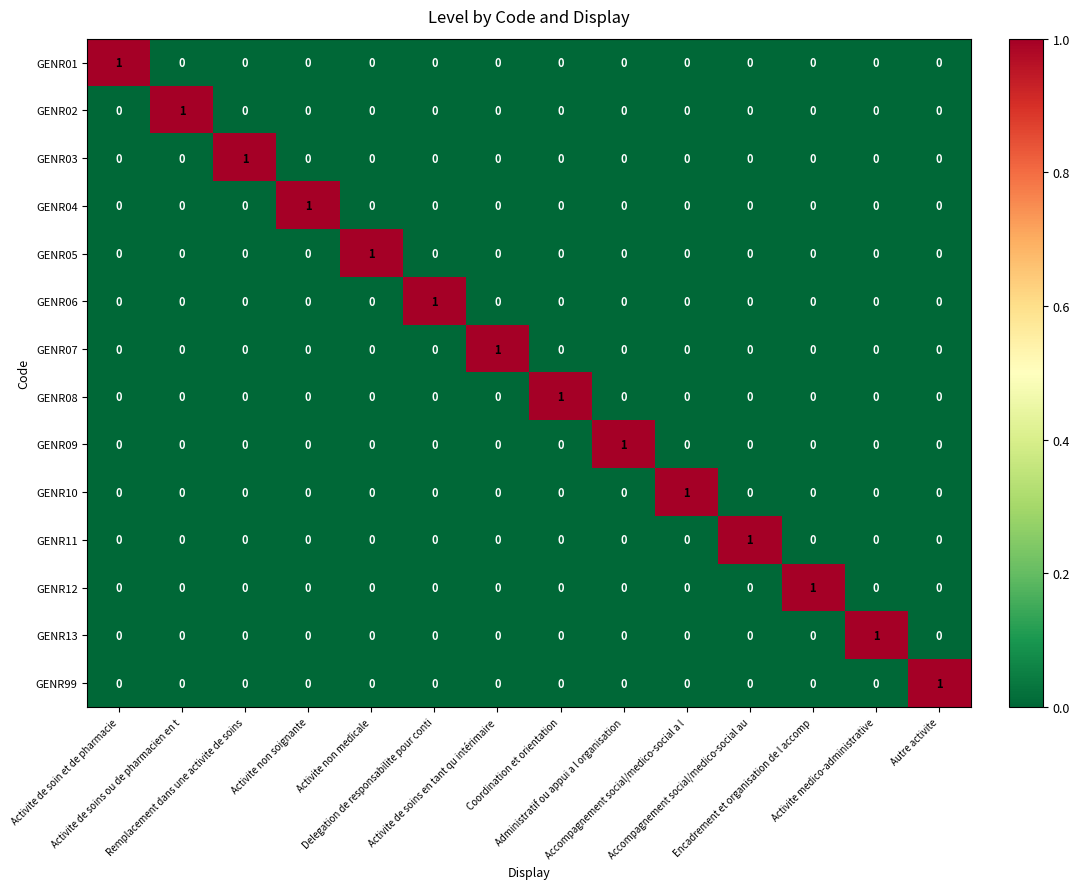

How many values in the GENR99 series exceed 0?

1